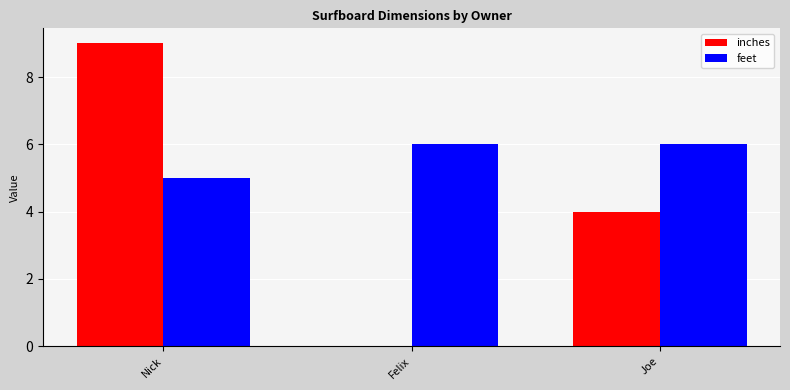

What is the sum of all feet values?

17